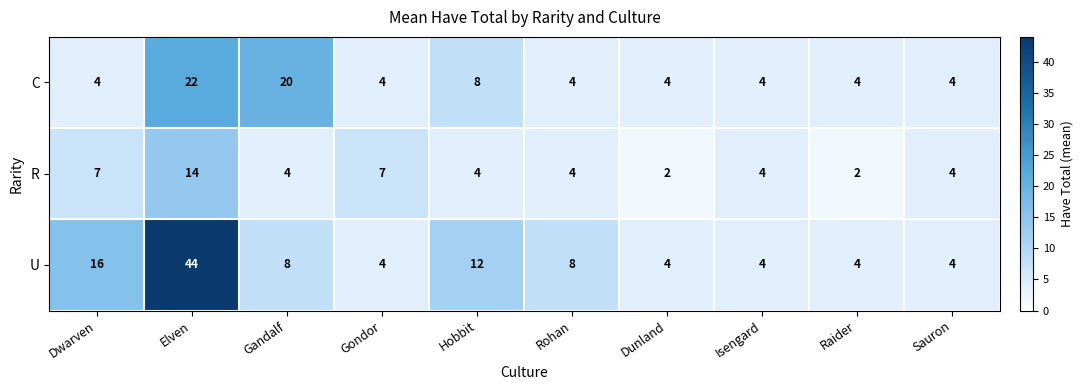

Count the R values in the range 4 to 7.

7